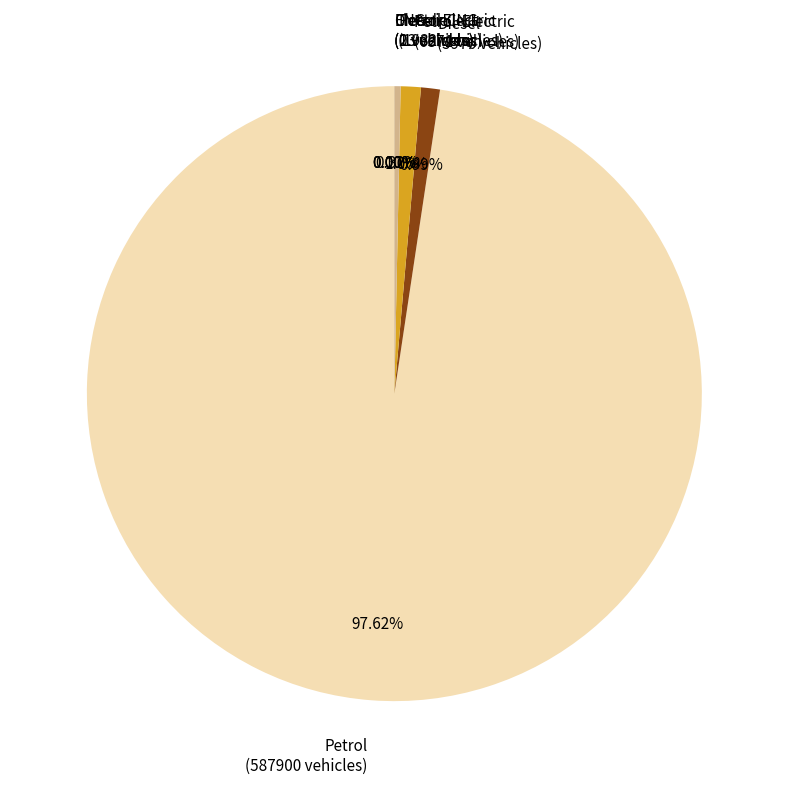

Does Petrol (587900 vehicles) account for over 50% of the chart?

Yes